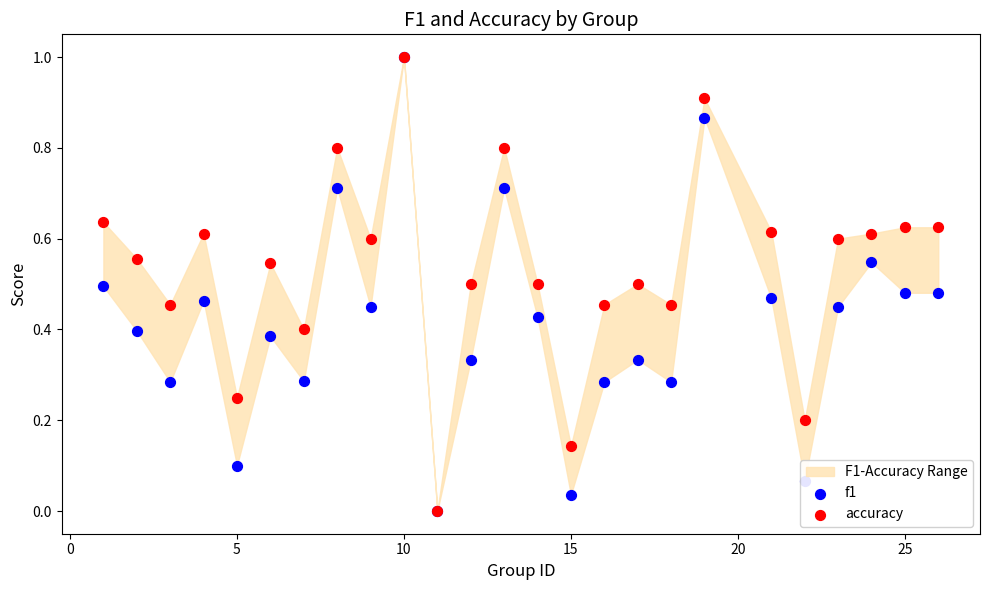

Is the value of f1 at 0 greater than the value of accuracy at 10?

No